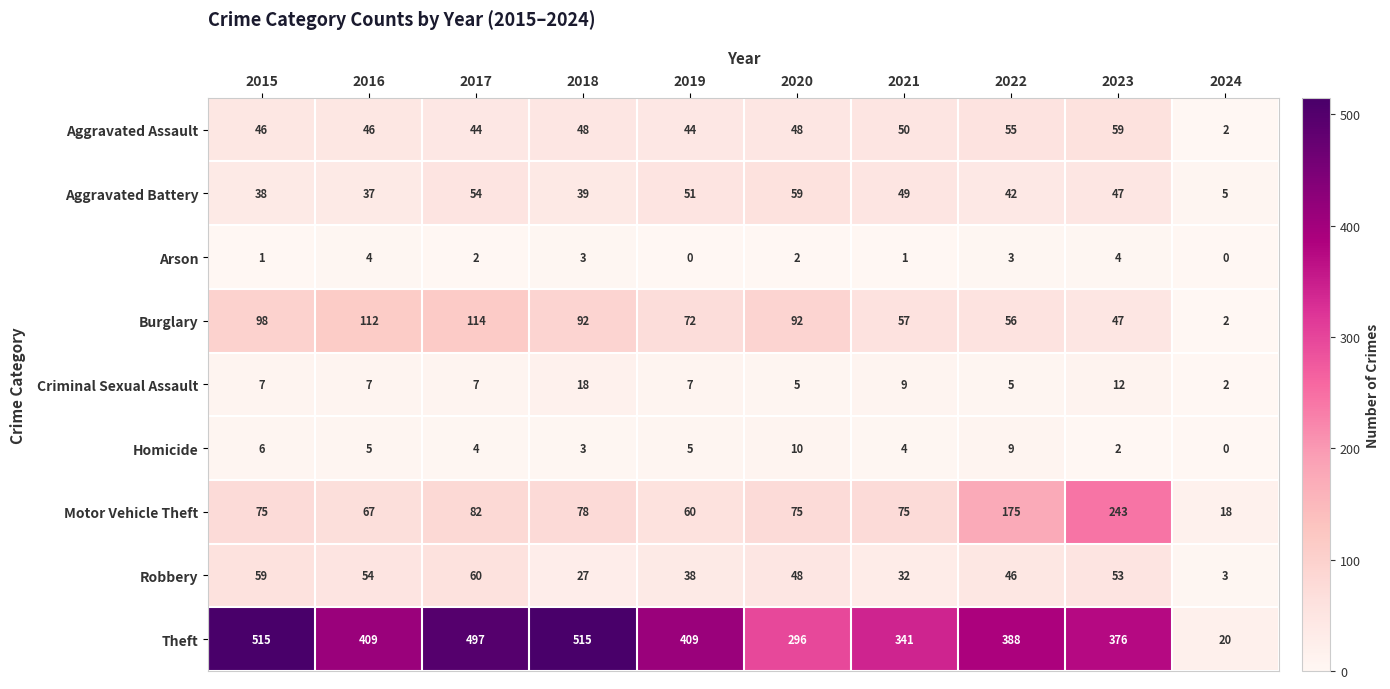

How many data points in Arson are less than 2?

4